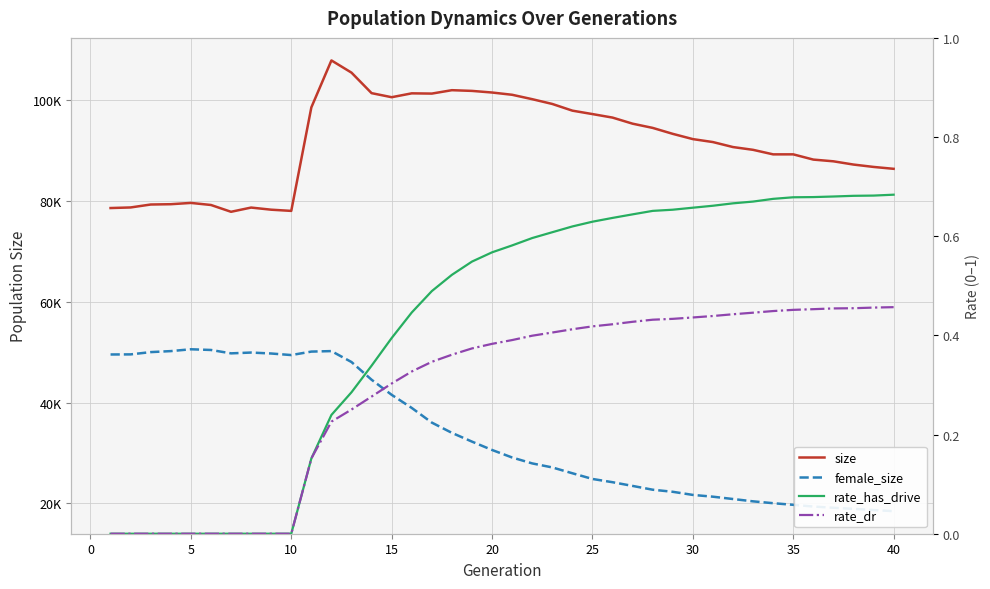

Is it true that rate_has_drive equals -0.3 at 0?

False